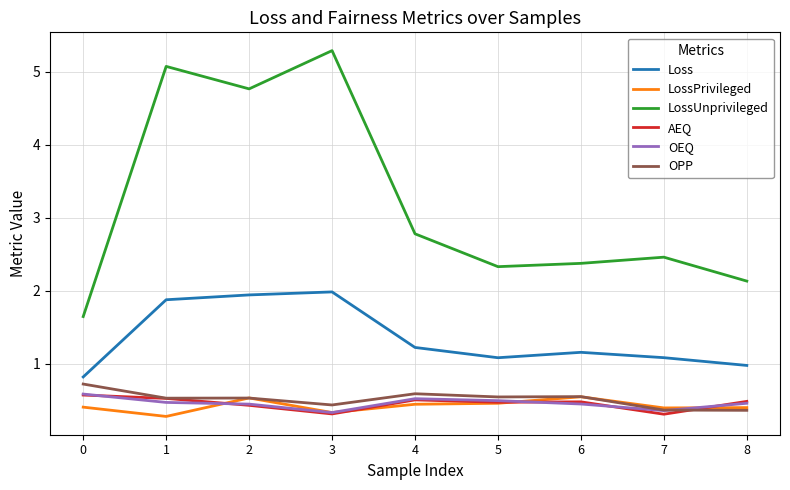

Does the chart display data point markers on the line(s)?

No